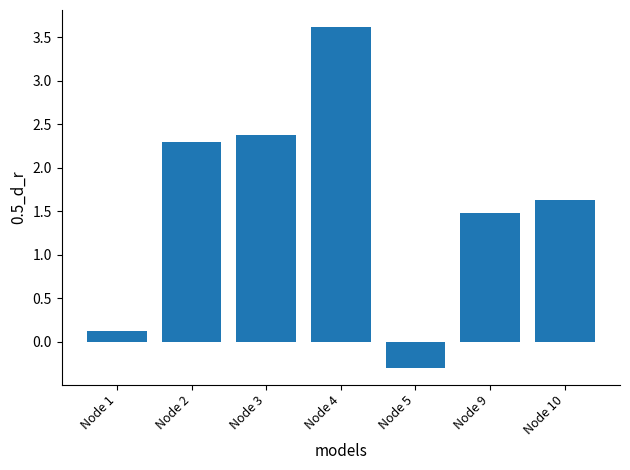

List the labels in order of value, largest first.

Node 4, Node 3, Node 2, Node 10, Node 9, Node 1, Node 5